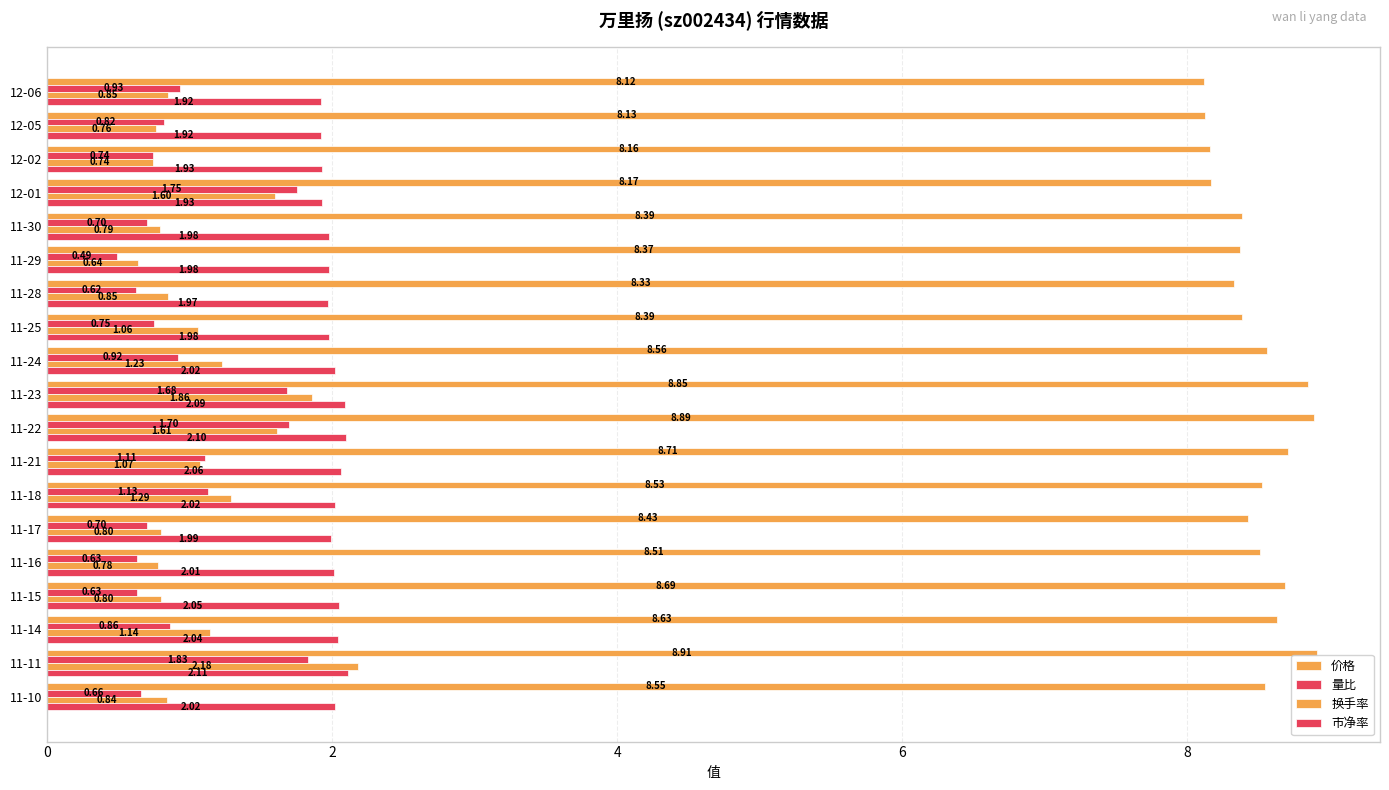

How many distinct data groups are displayed?

4